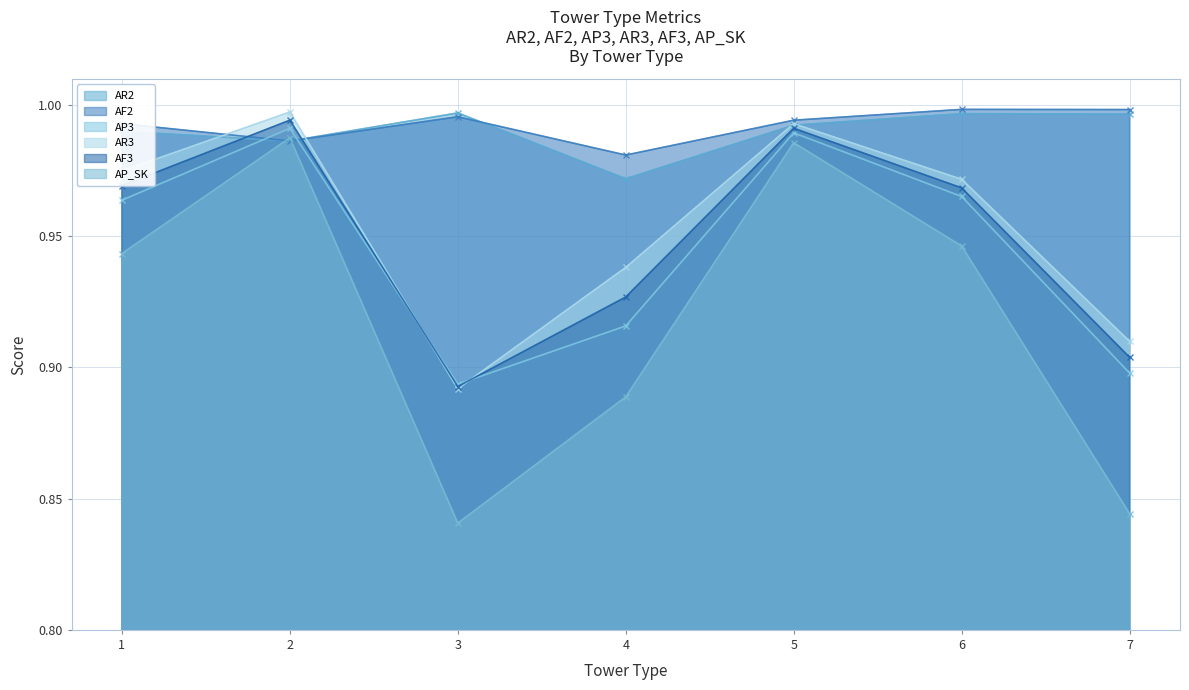

True or false: AF2 has a value of 1.0 at 4.

True